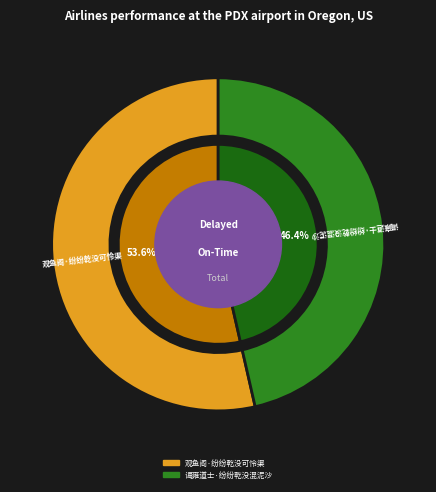

True or false: 观鱼阁·纷纷乾没可怜渠 accounts for 39% of the total.

False